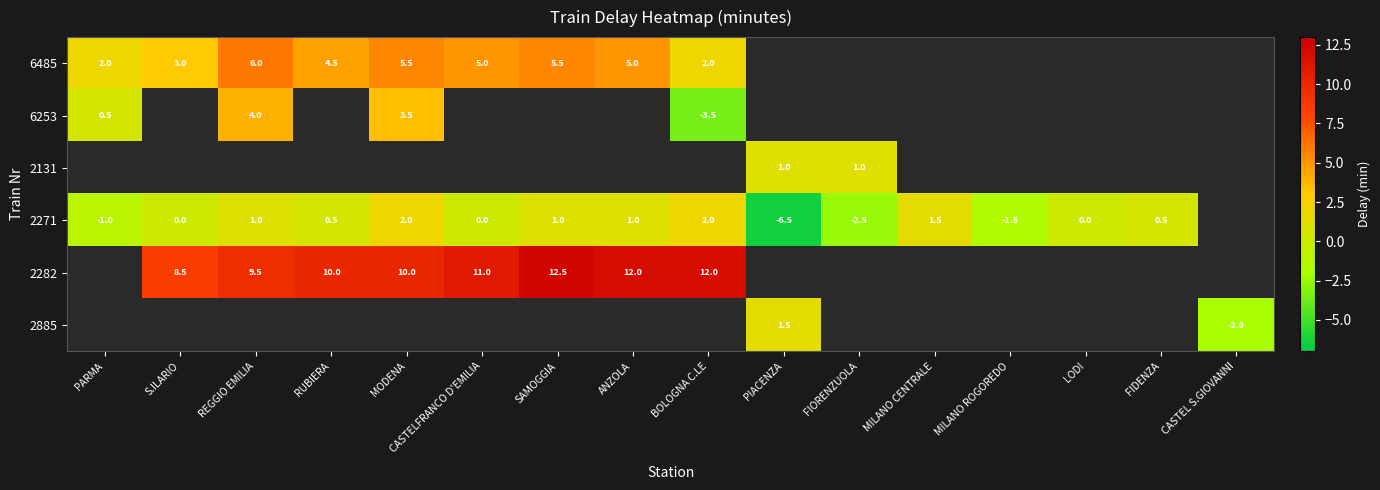

True or false: 6253 has a value of 0.9 at PARMA.

False